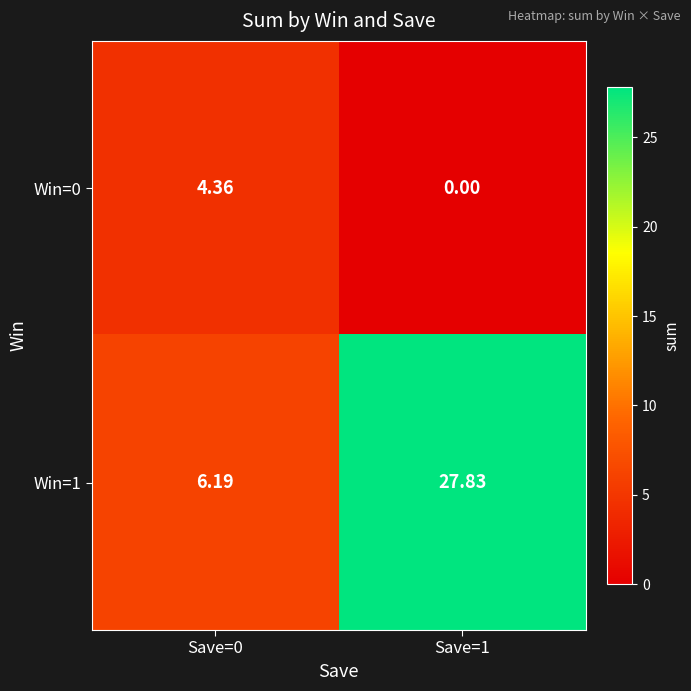

Is the value of Win=0 at Save=0 greater than the value of Win=1 at Save=0?

No